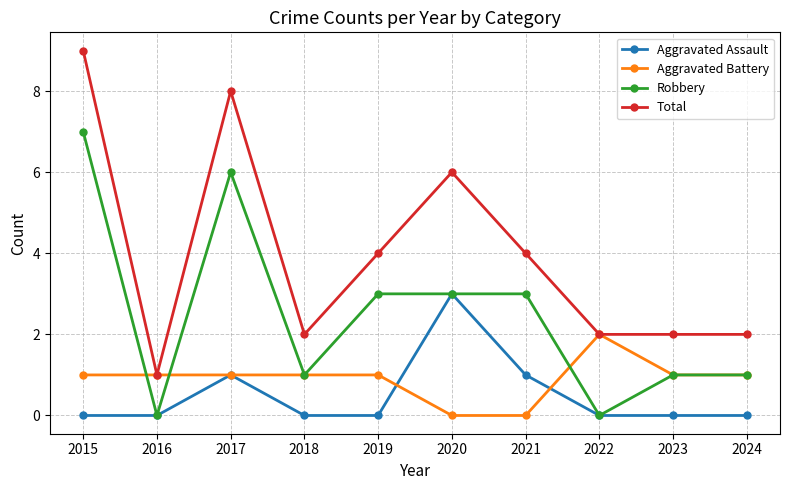

What is the spread (max minus min) of values at 2015?

9